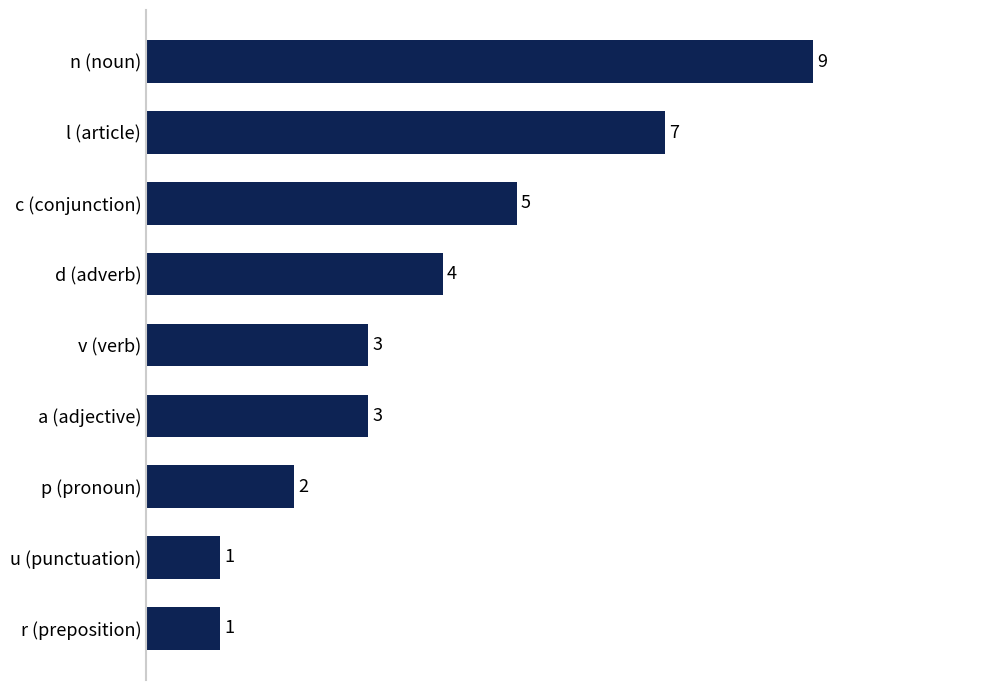

At which category does the chart reach its peak across all series?

n (noun)